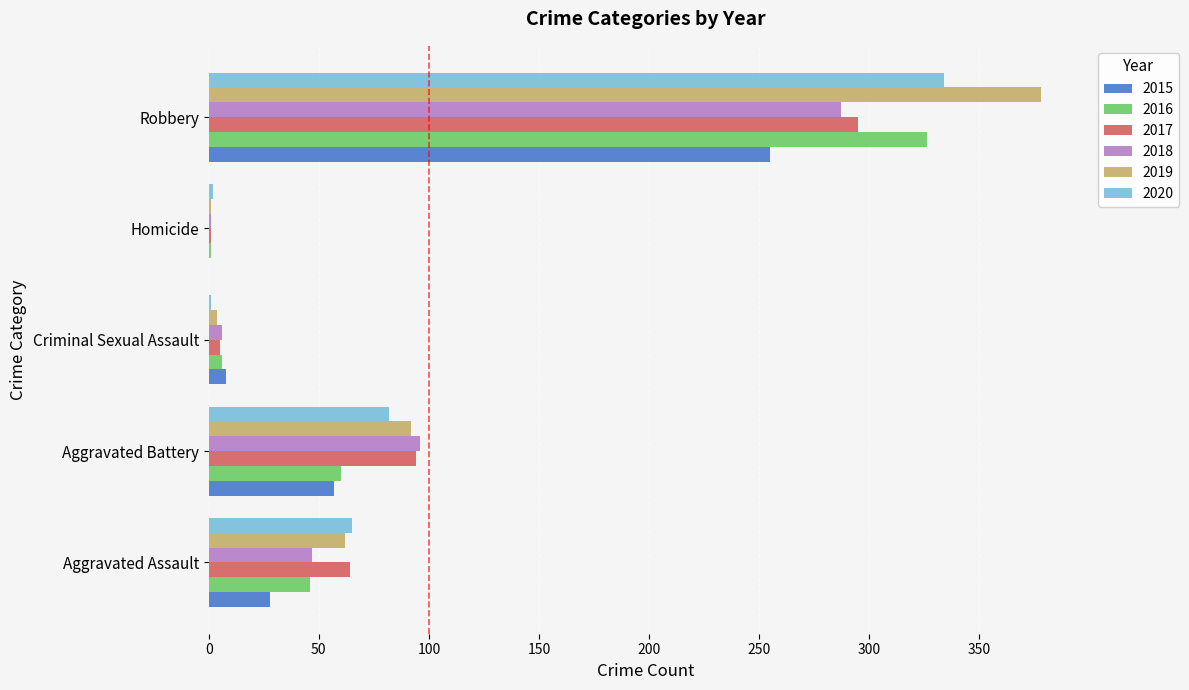

What are all the series names shown in the legend?

2015, 2016, 2017, 2018, 2019, 2020